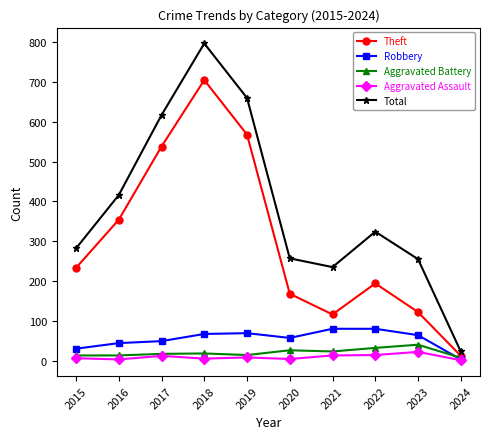

At 2023, list the series in order from largest to smallest.

Total, Theft, Robbery, Aggravated Battery, Aggravated Assault